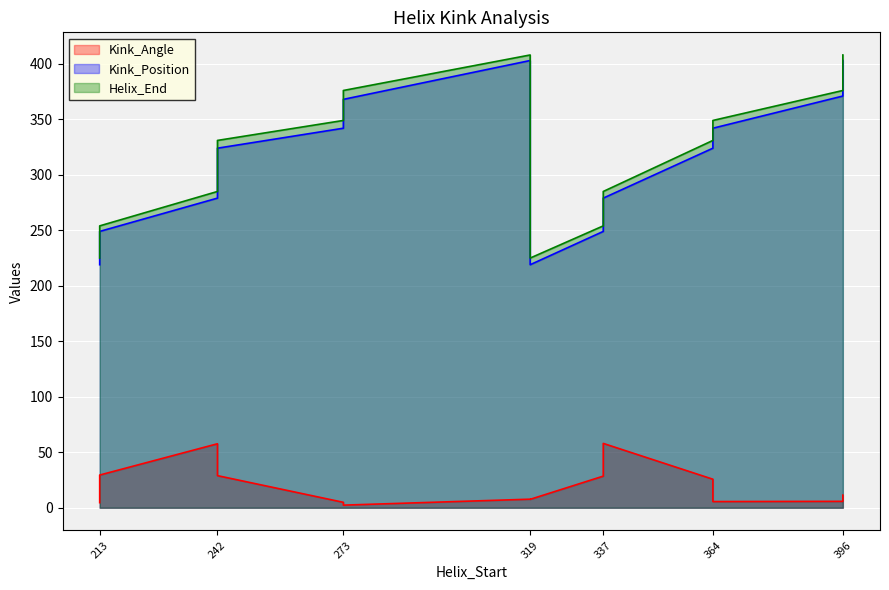

What is the difference between the Kink_Angle values at 337 and 364?

2.8